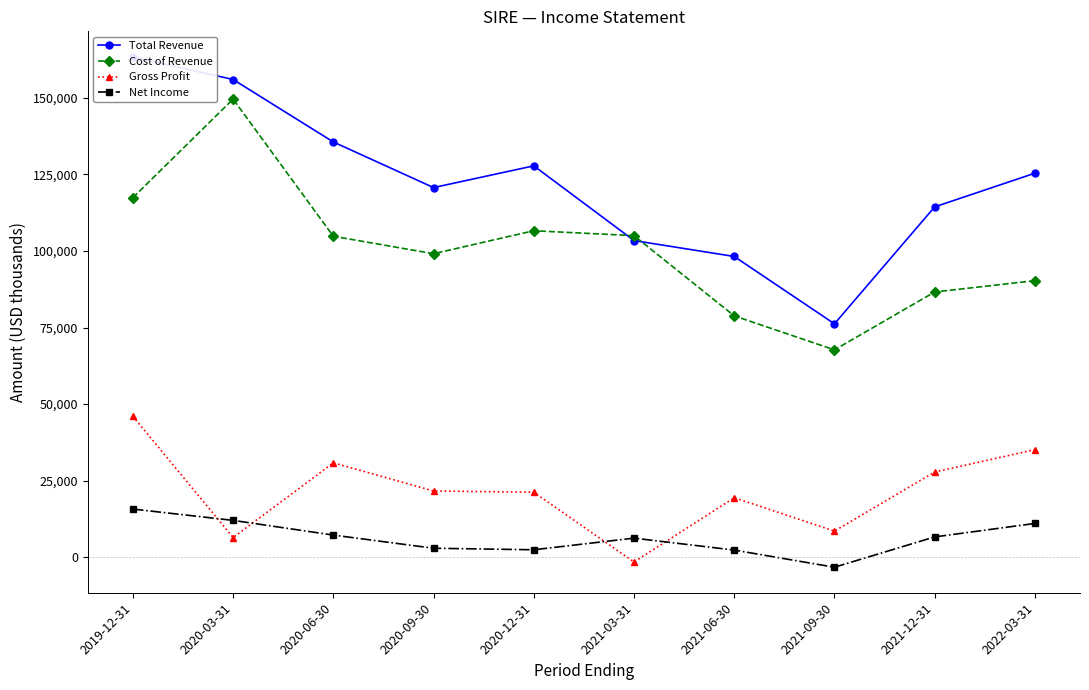

Count the number of data series in this chart.

4